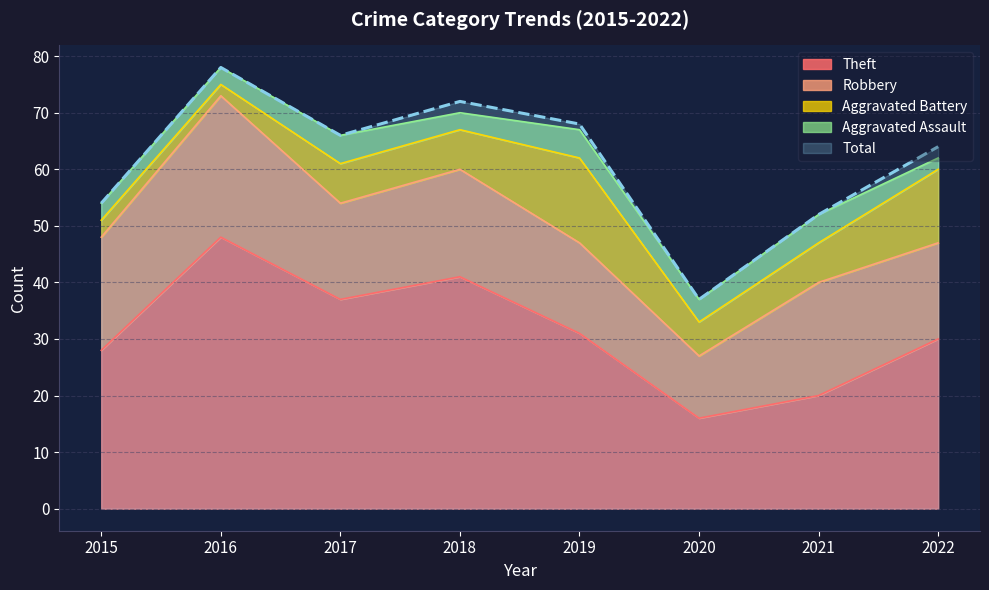

Reading right to left, list all the values displayed in this chart.

Theft: 2022=30	2021=20	2020=16	2019=31	2018=41	2017=37	2016=48	2015=28
Robbery: 2022=17	2021=20	2020=11	2019=16	2018=19	2017=17	2016=25	2015=20
Aggravated Battery: 2022=13	2021=7	2020=6	2019=15	2018=7	2017=7	2016=2	2015=3
Aggravated Assault: 2022=2	2021=5	2020=4	2019=5	2018=3	2017=5	2016=3	2015=3
Total: 2022=64	2021=52	2020=37	2019=68	2018=72	2017=66	2016=78	2015=54